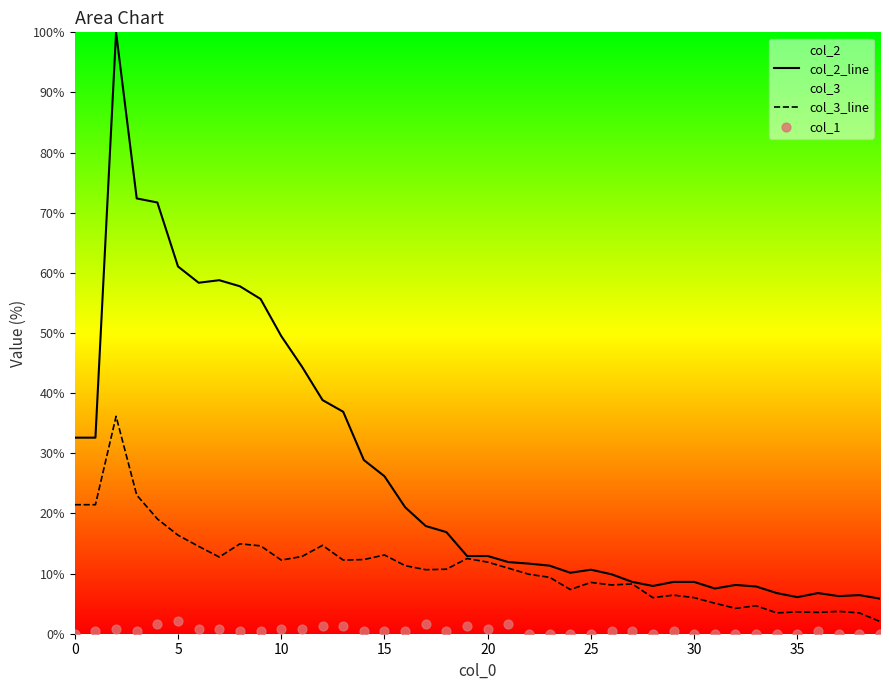

Which series has the largest total across all categories?

col_2_line